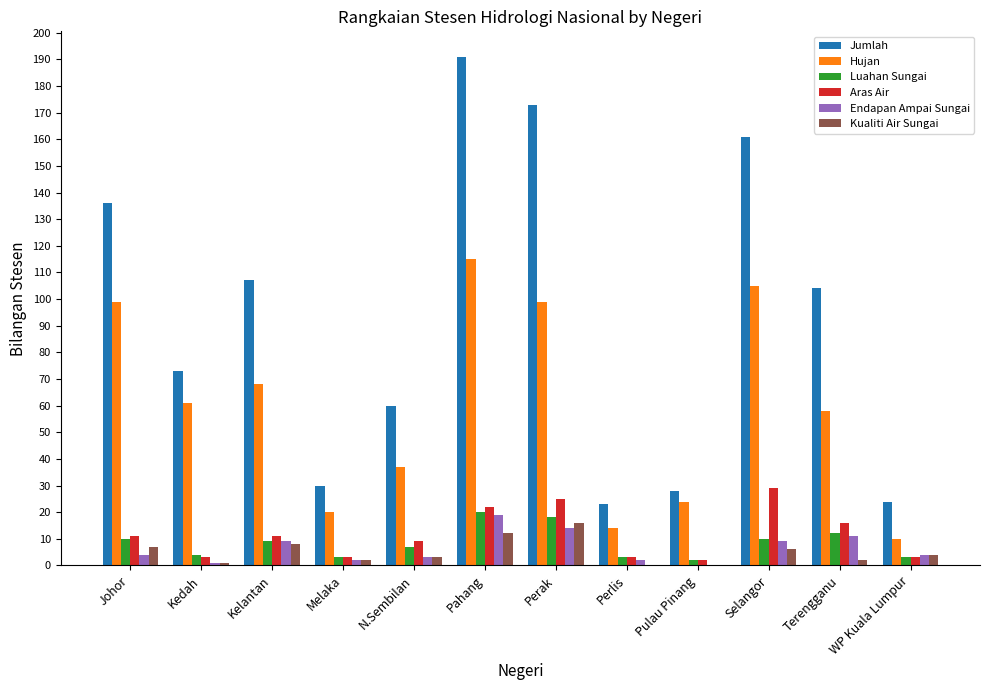

Is it true that Aras Air equals 3 at WP Kuala Lumpur?

True